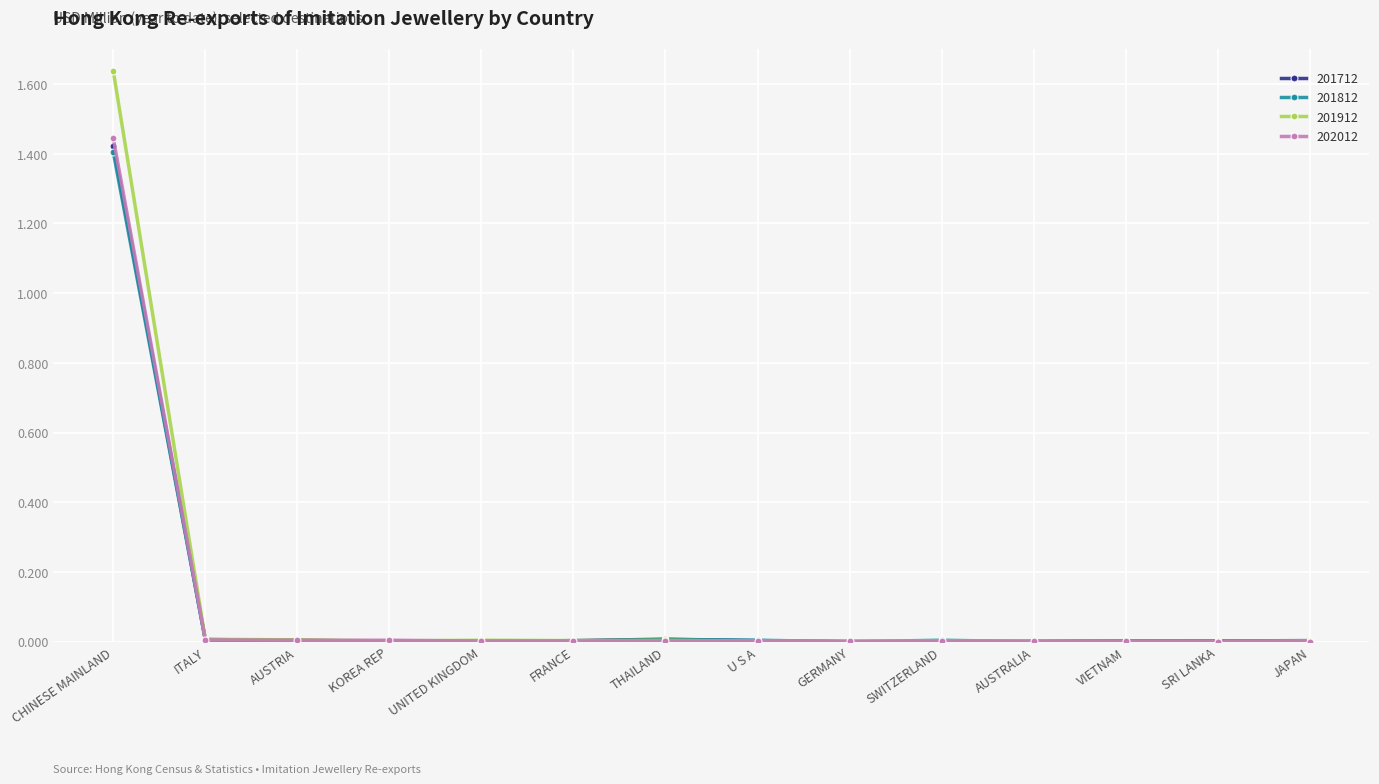

The value of 201812 at ITALY is 0.0. True or false?

True